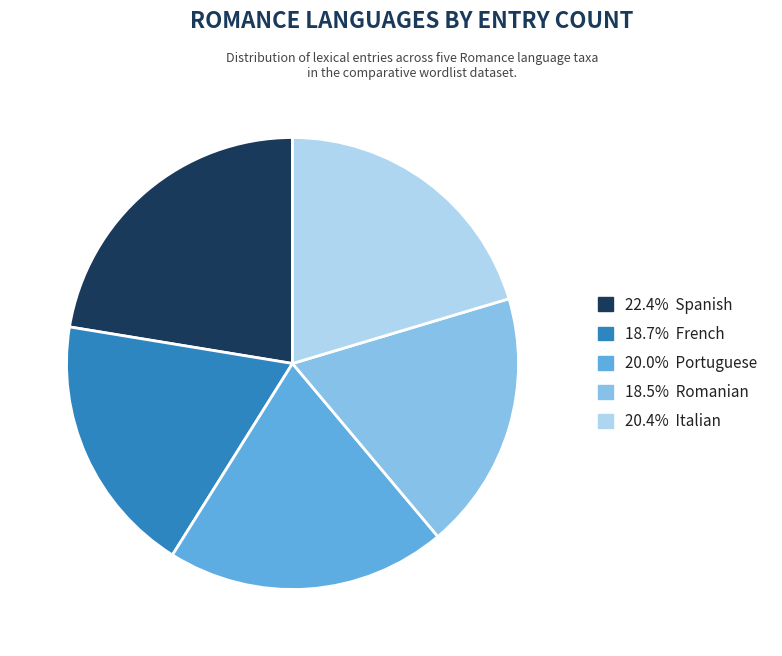

Is there any slice that represents more than half of the pie?

No